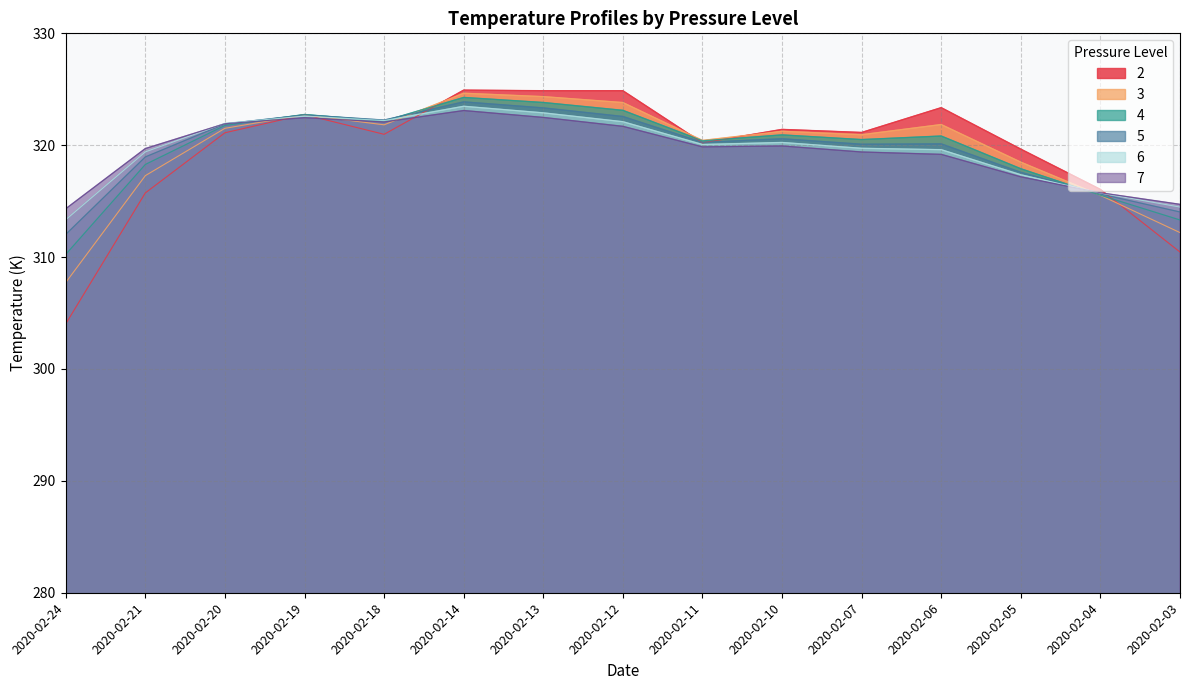

Does the chart have visible grid lines?

Yes